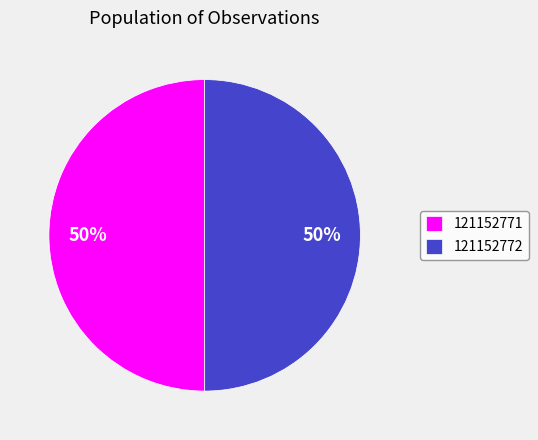

To the nearest percent, what is the average slice percentage?

50%